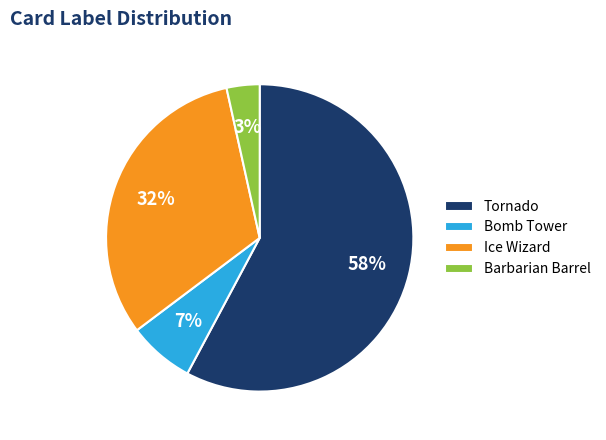

What percentage is the Barbarian Barrel slice, to the nearest percent?

3%